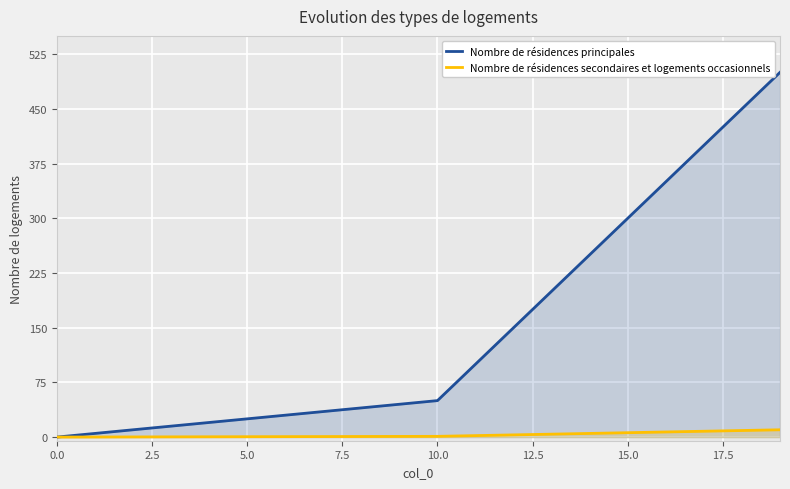

What is the maximum value for Nombre de résidences principales?

500.0